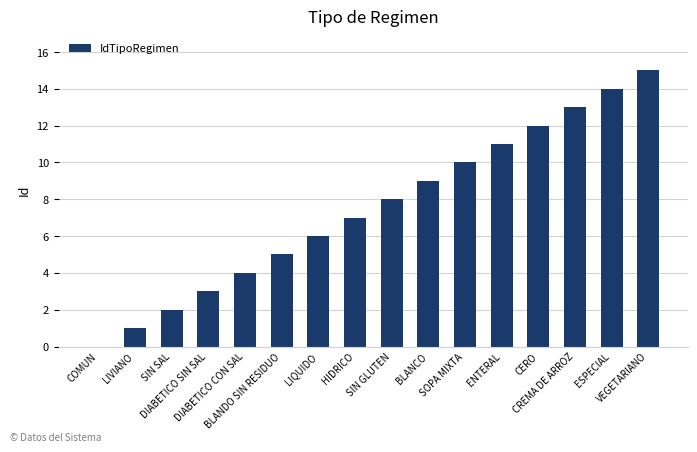

What is the greatest value displayed?

15